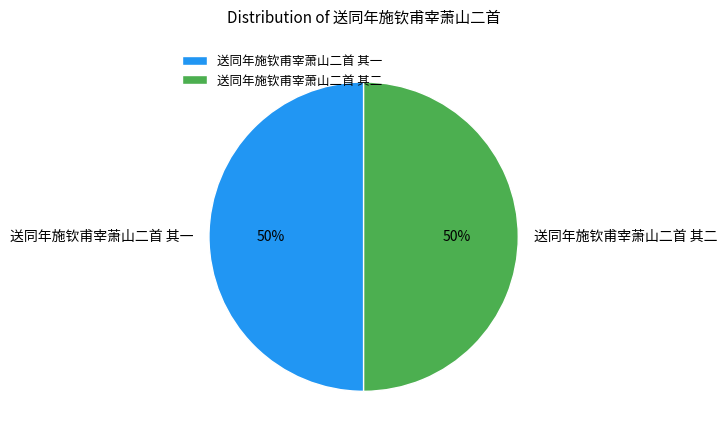

What is the ratio of the value at 送同年施钦甫宰萧山二首 其一 to the value at 送同年施钦甫宰萧山二首 其二?

1.0